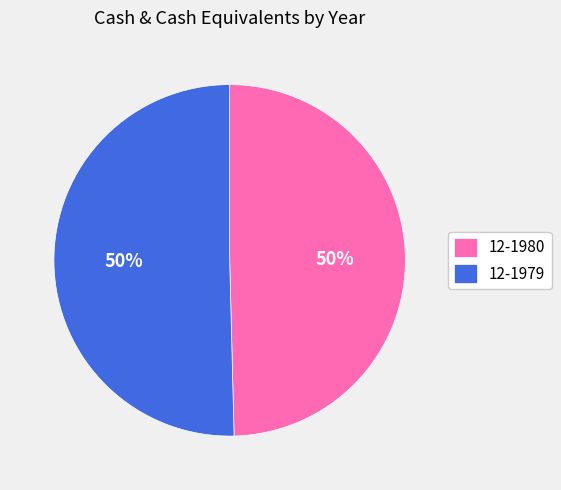

What is the ratio of the value at 12-1980 to the value at 12-1979?

1.0